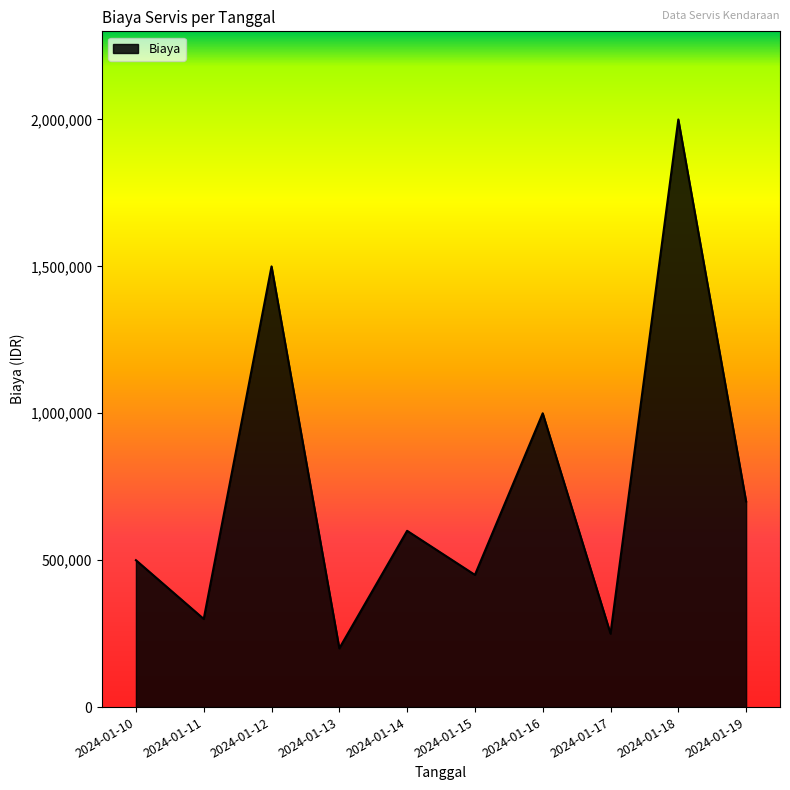

What is the smallest value displayed?

200000